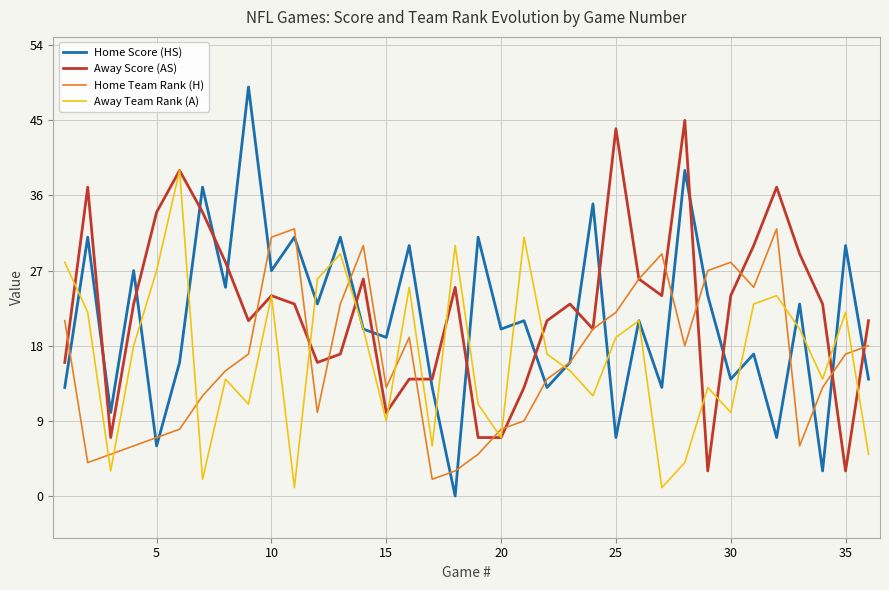

What is the maximum value shown in the chart?

49